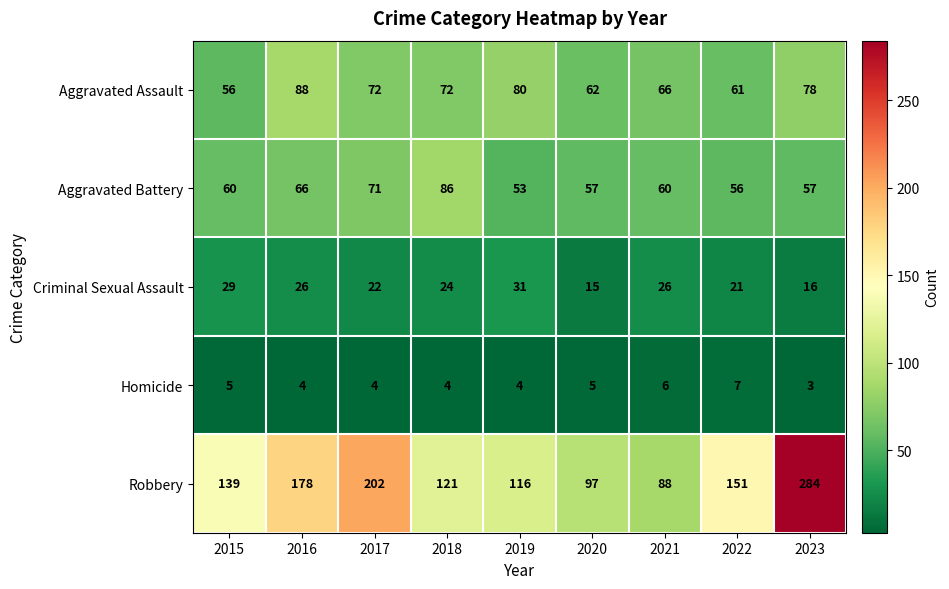

How many distinct data groups are displayed?

5